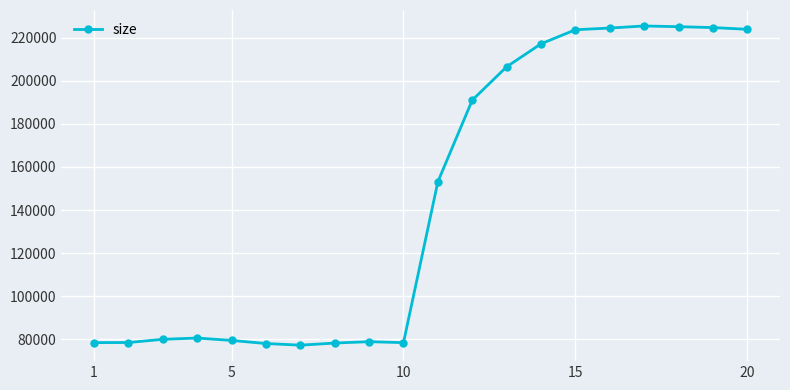

What is the sum of all values?

2902842